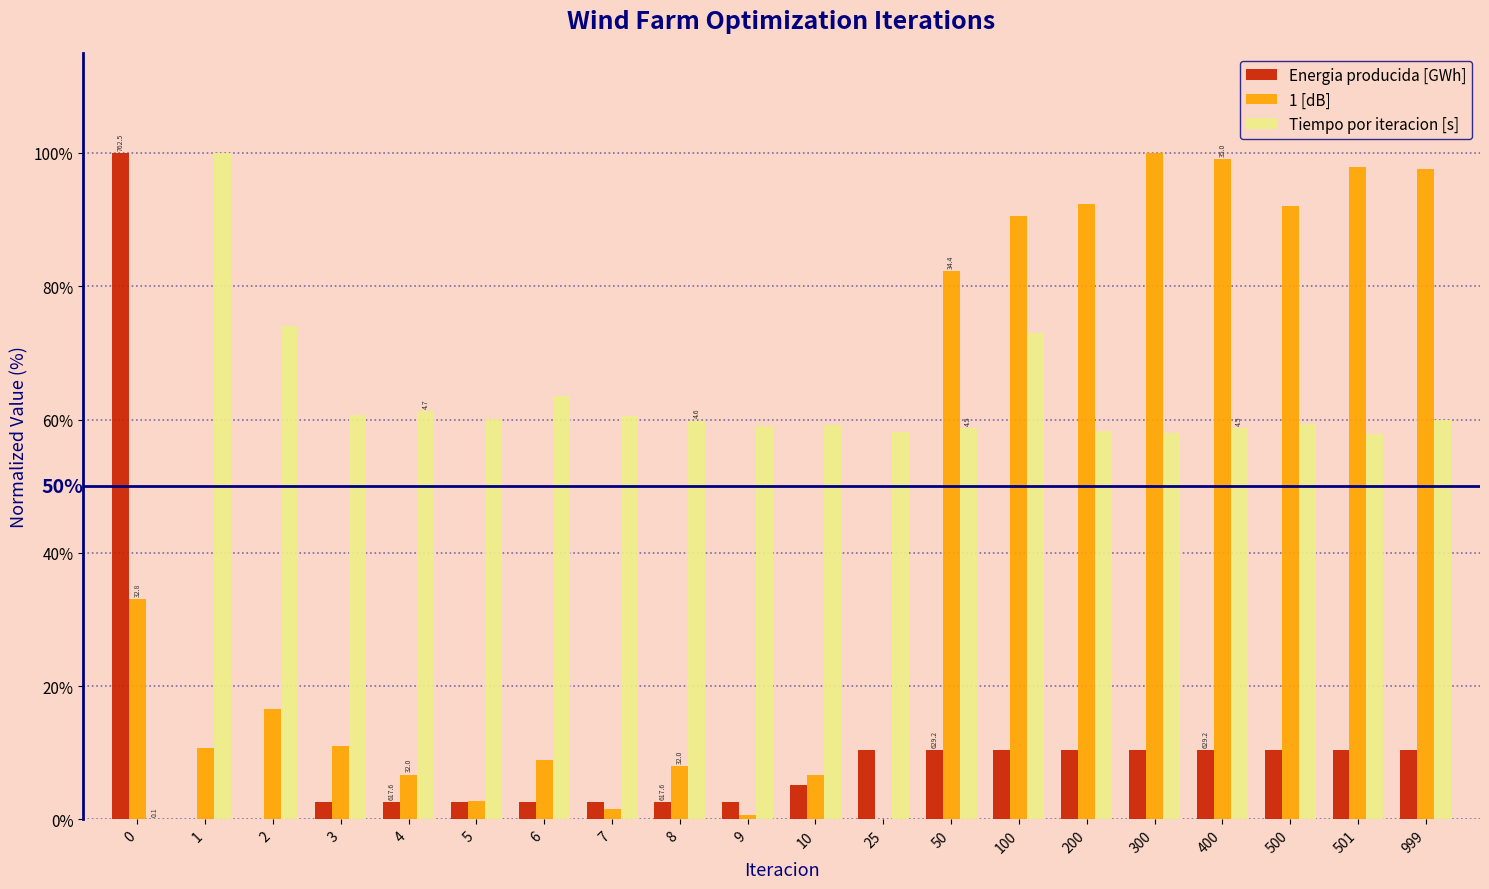

At which label does Tiempo por iteracion [s] reach its peak?

1